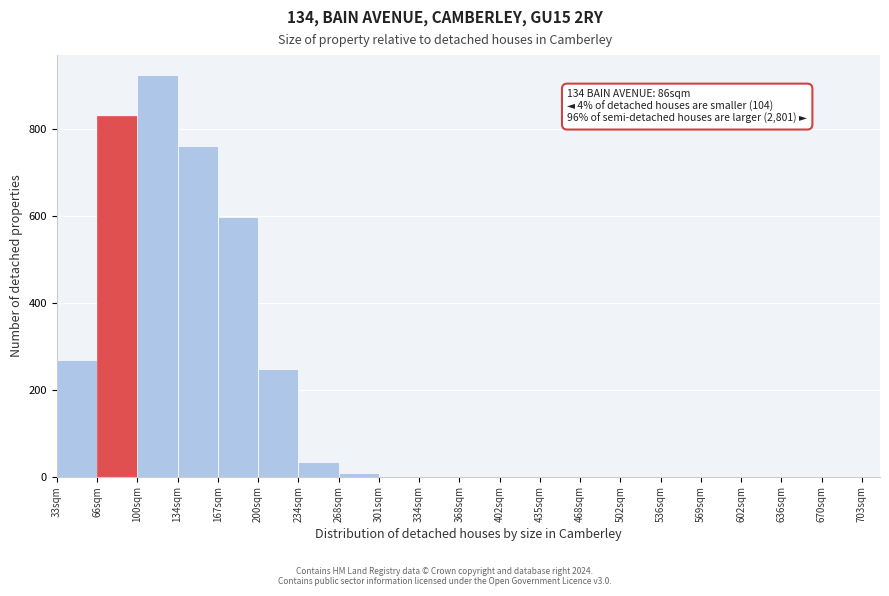

Over which range of the x-axis is the bar tallest?

100.0 to 133.5